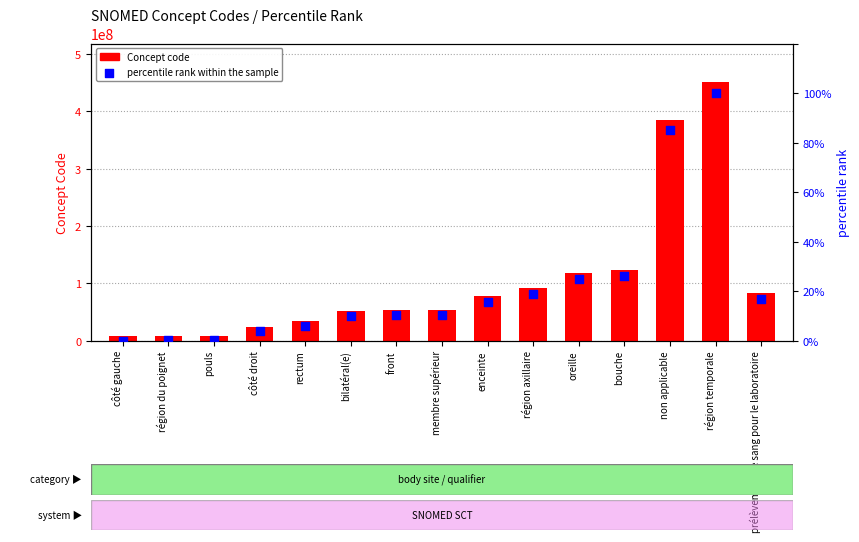

Which series has the largest total across all categories?

Concept code